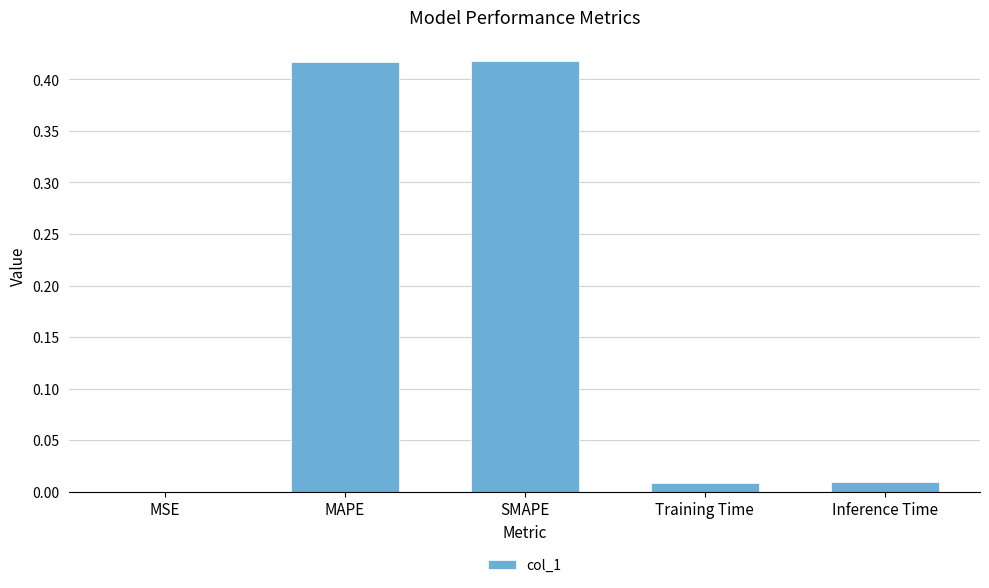

What is the sum of the values at SMAPE and MAPE?

0.8